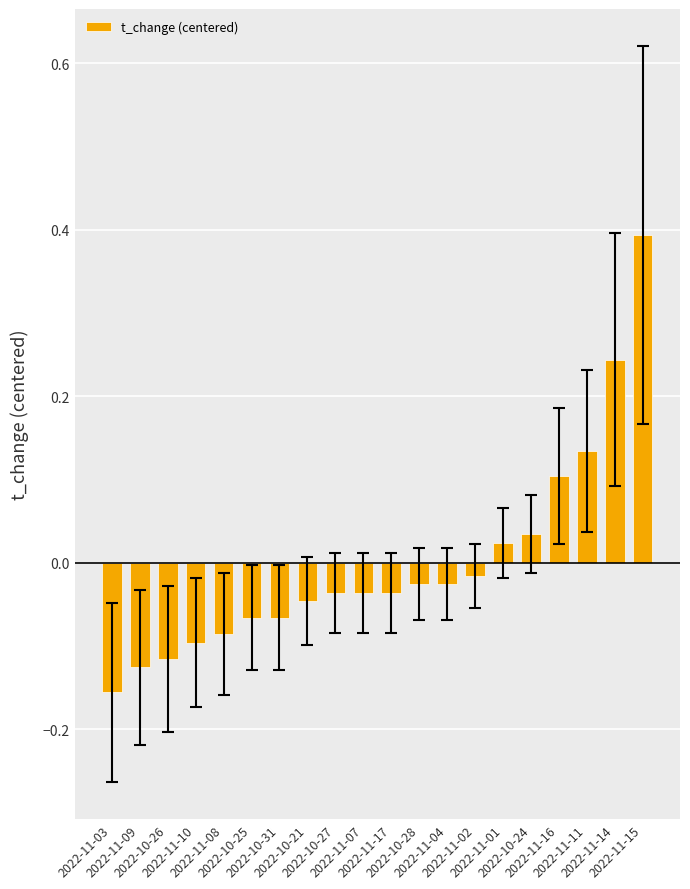

What is the maximum value shown in the chart?

0.4